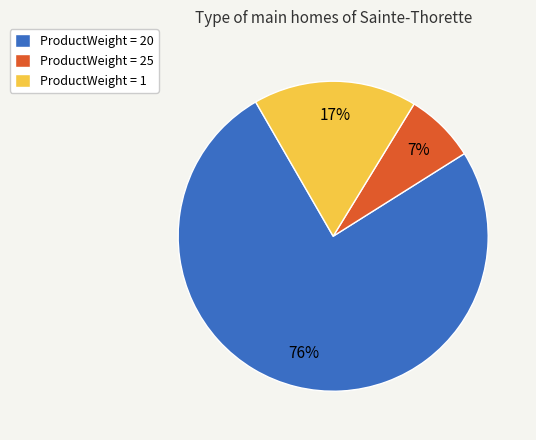

What is the majority slice?

ProductWeight = 20